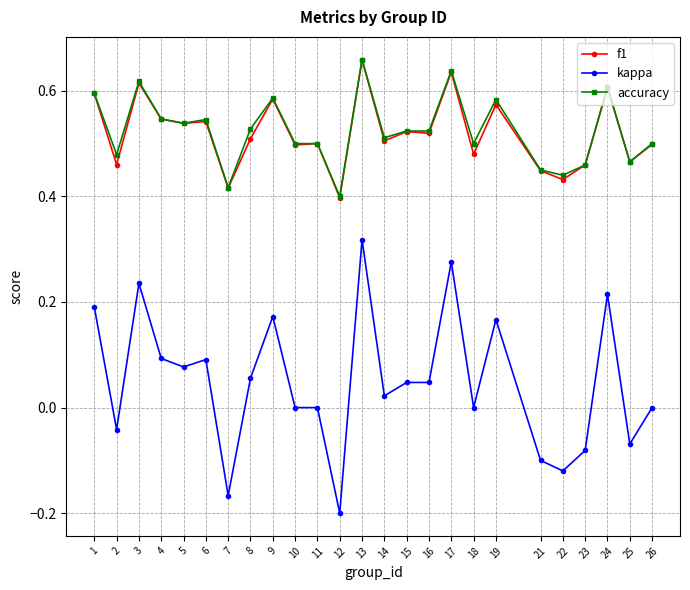

What is the total value across all series at 24?

1.4